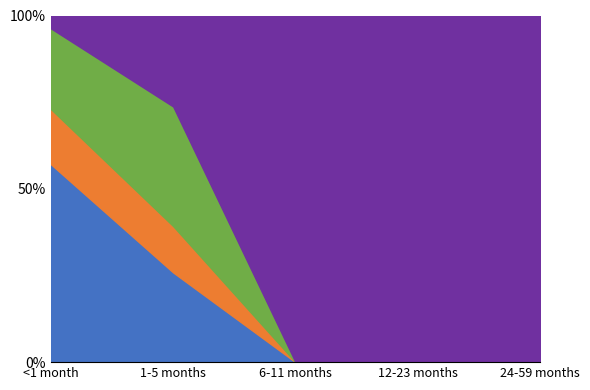

Rank the series by their maximum value, from highest to lowest.

None, Exclusive, Partial, Predominant